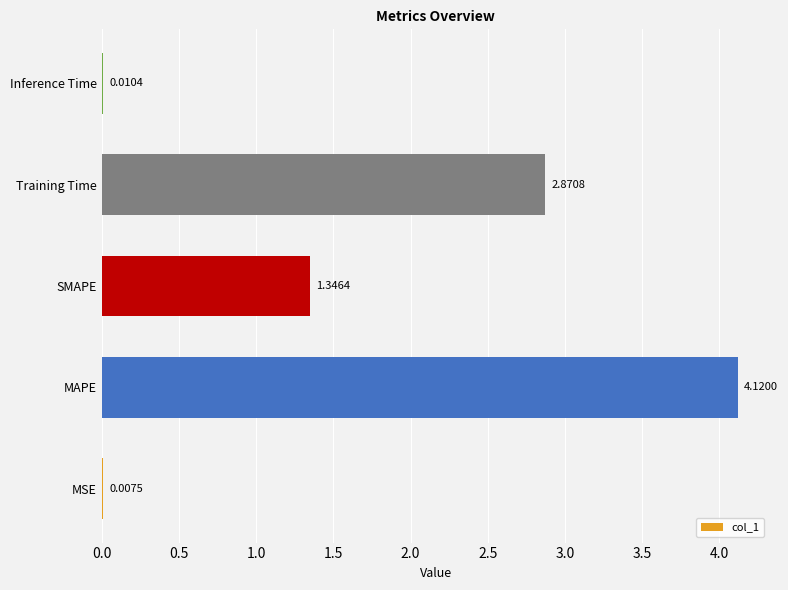

Between Inference Time and MSE, which is larger?

Inference Time